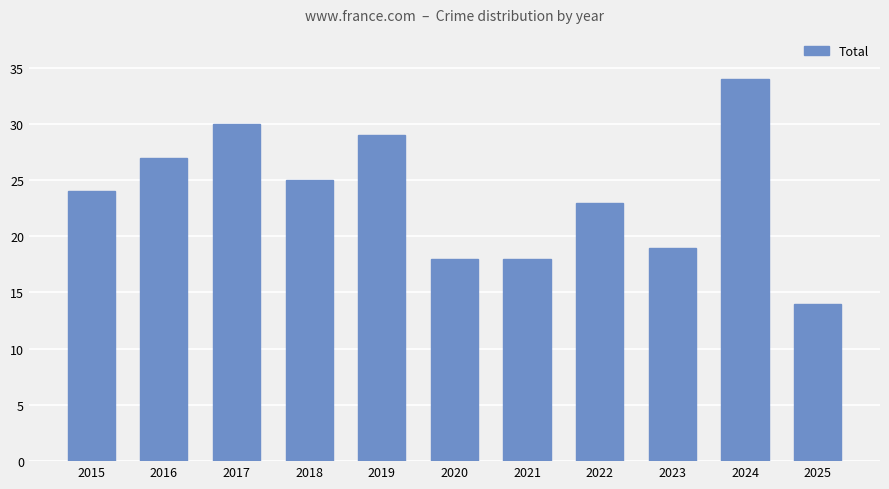

Does the chart contain stacked bars?

No